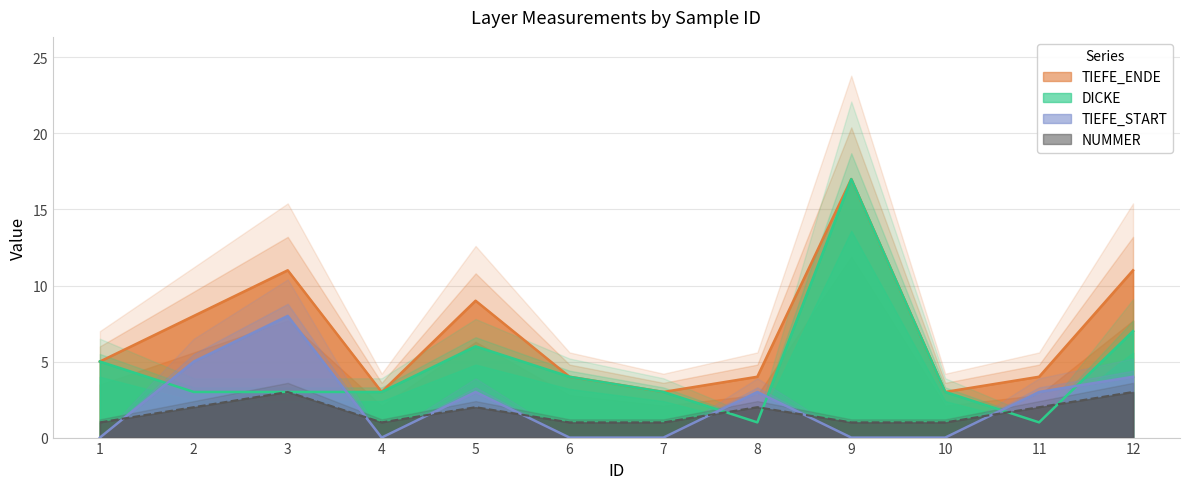

At 9, list the series in order from largest to smallest.

DICKE, TIEFE_ENDE, NUMMER, TIEFE_START